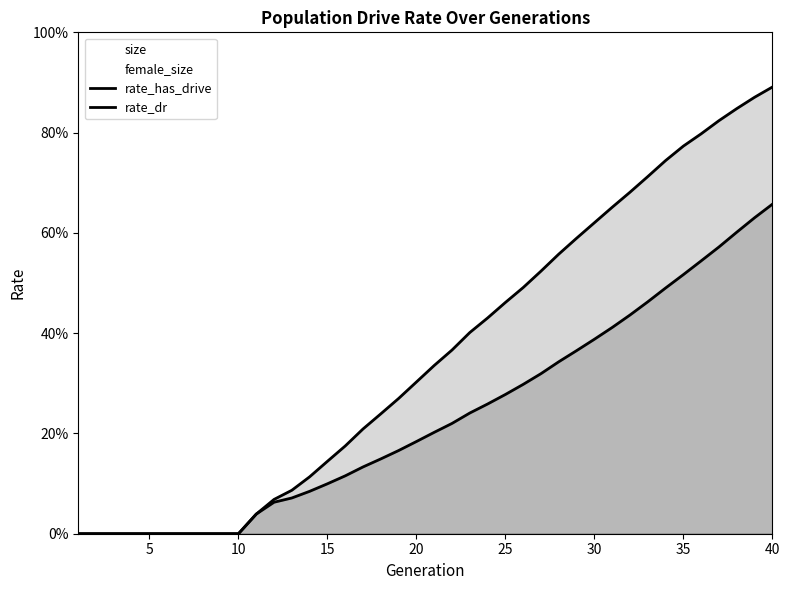

The value of rate_dr at 18 is 0.0. True or false?

False